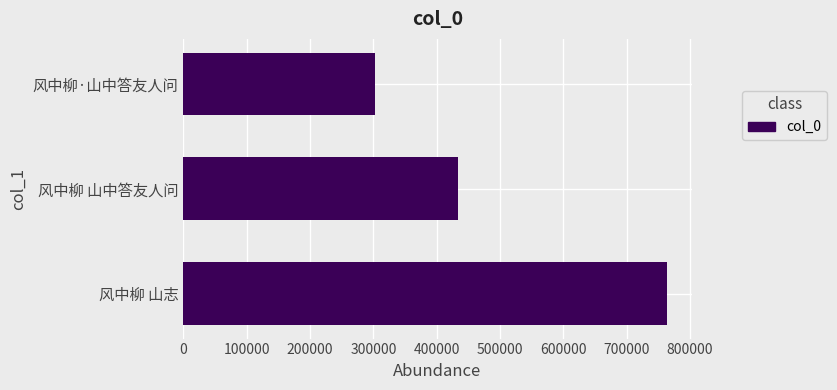

The value at 风中柳·山中答友人问 is 522154. True or false?

False